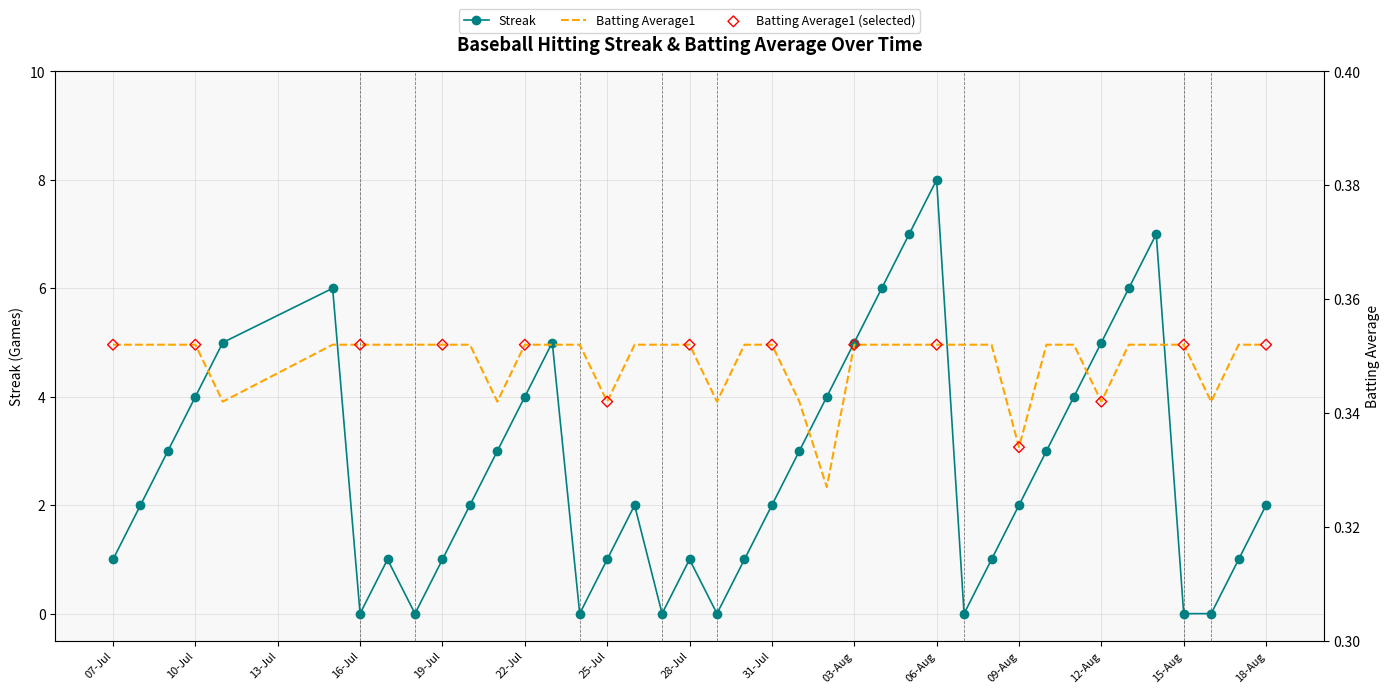

Which series has the largest Y range (max minus min)?

Streak